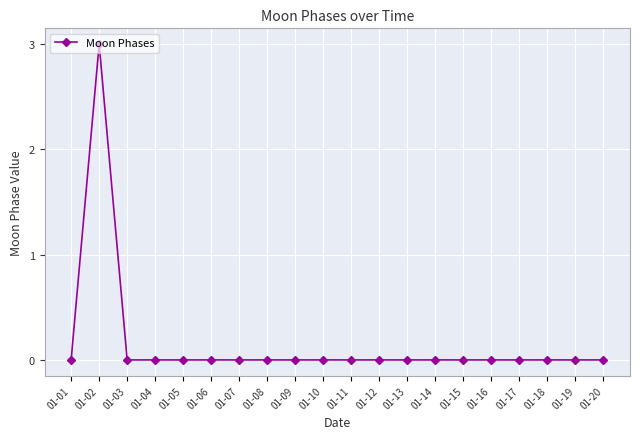

Reading left to right, extract all data points from this chart.

0	3	0	0	0	0	0	0	0	0	0	0	0	0	0	0	0	0	0	0